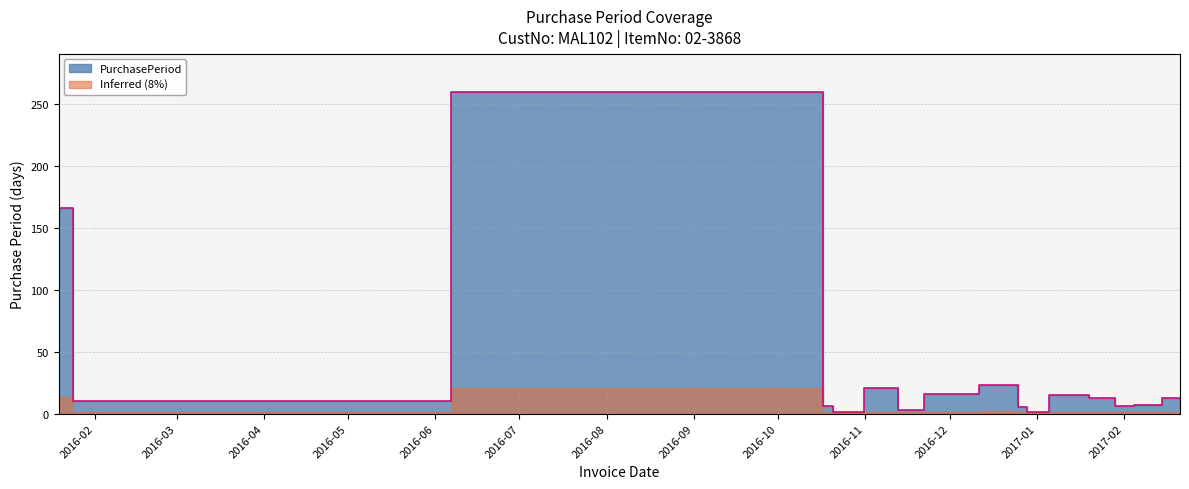

Reading right to left, transcribe all the data shown in this chart.

13	7	6	13	15	1	5	23	16	3	21	1	6	259	10	166